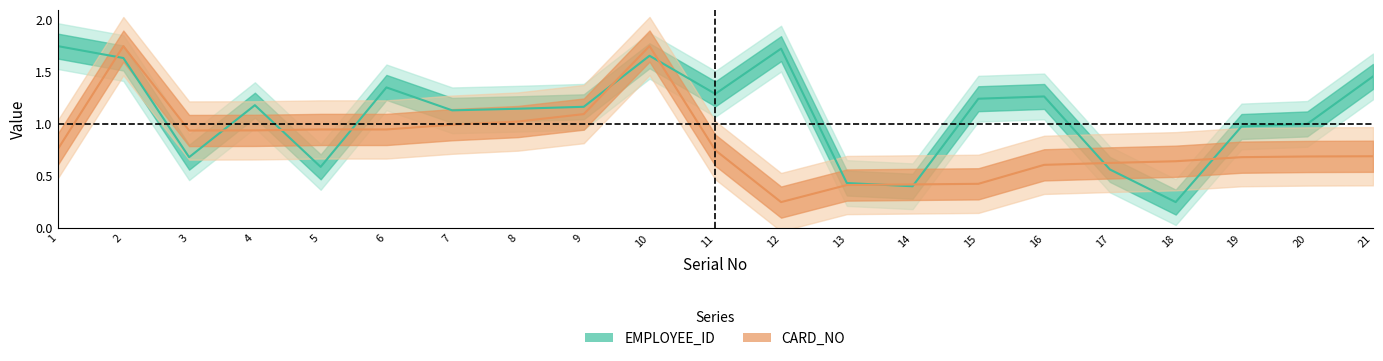

Which series has the largest total across all categories?

EMPLOYEE_ID